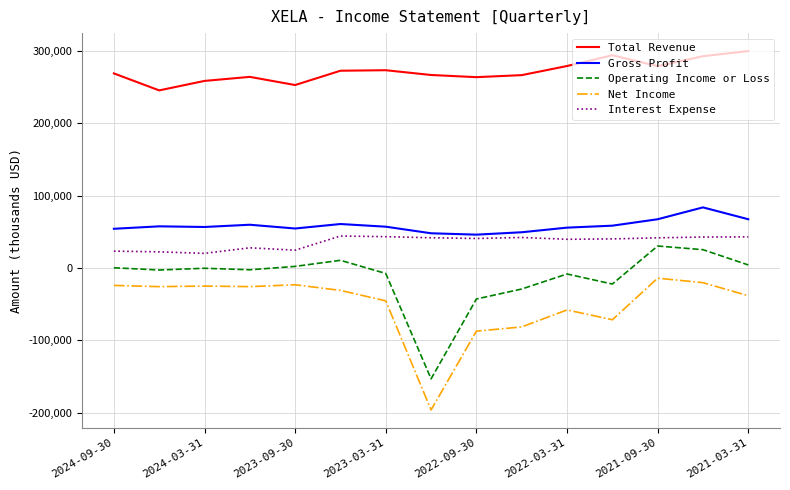

True or false: Total Revenue and Net Income cross at least once.

False